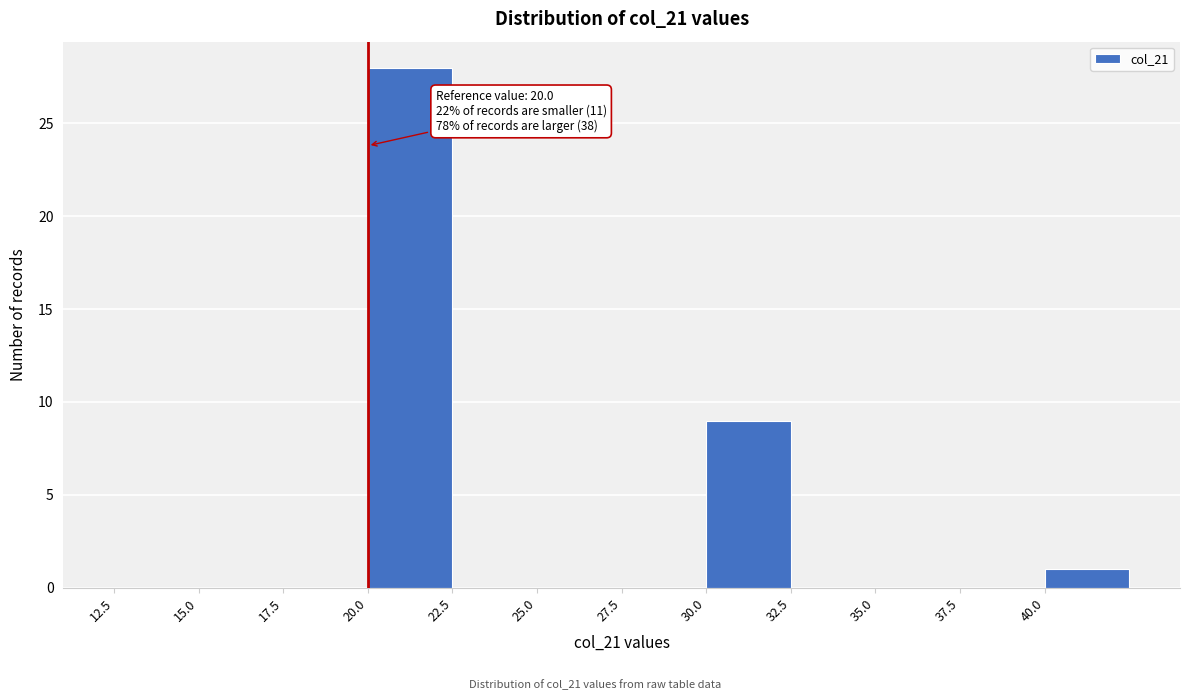

Which range on the x-axis has the tallest bar?

20.0 to 22.5